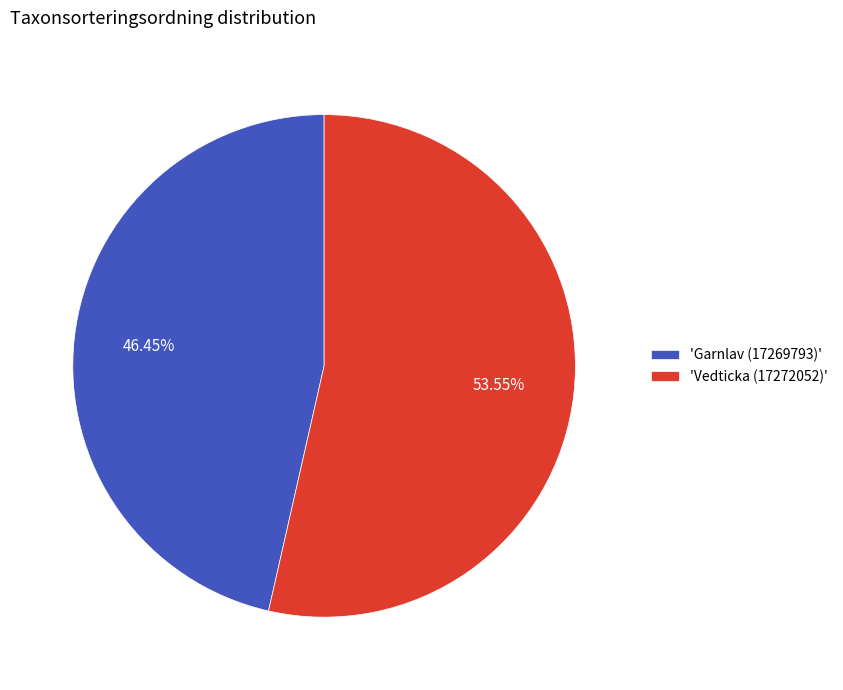

How many segments does this pie chart have?

2